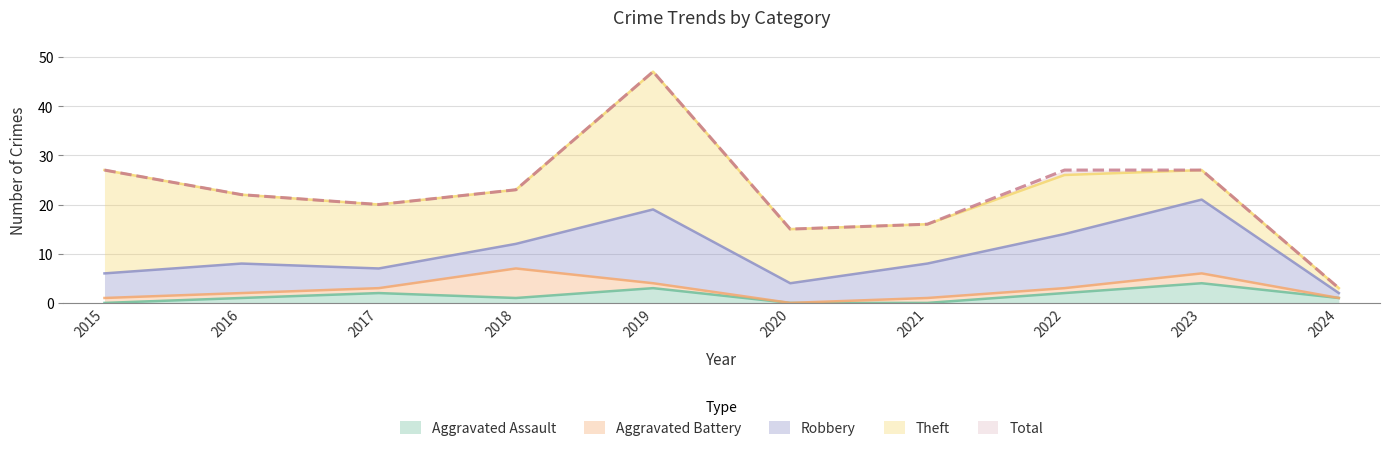

How many data points in Total are less than 23?

5